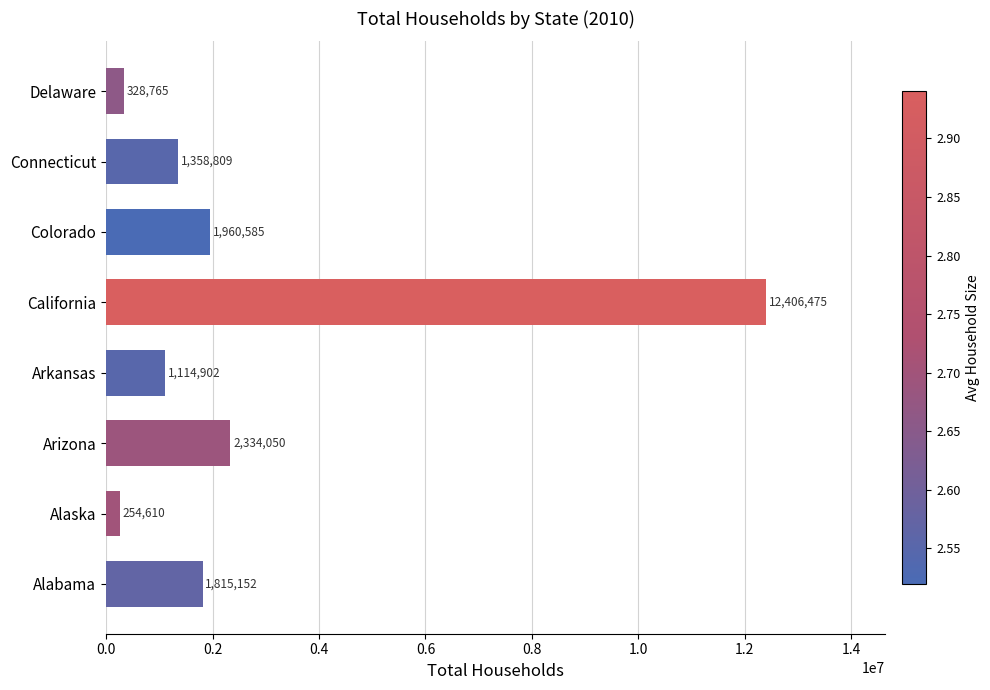

What is the sum of all values?

21573348